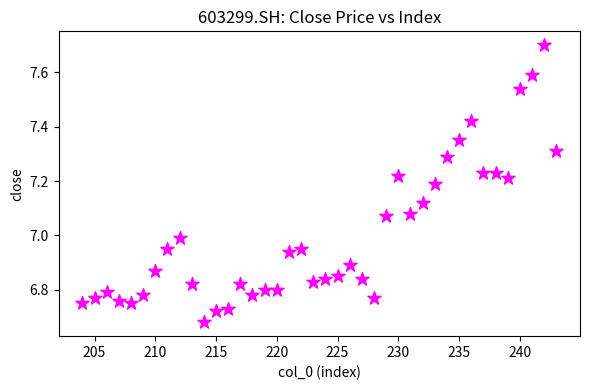

What is the range of X values (max minus min)?

39.0